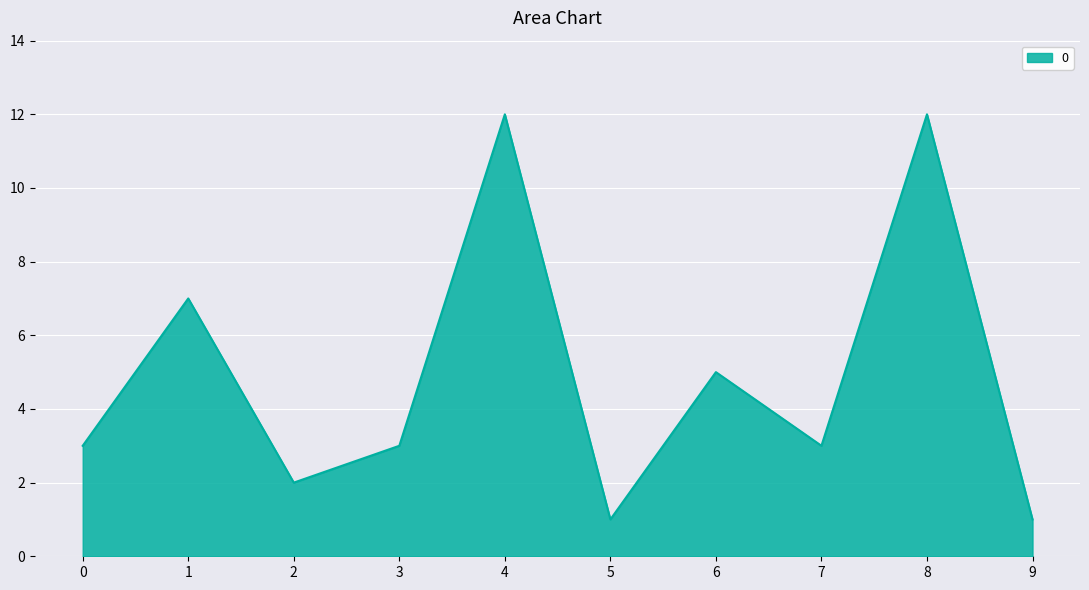

What is the ratio of the value at 8 to the value at 9?

12.0